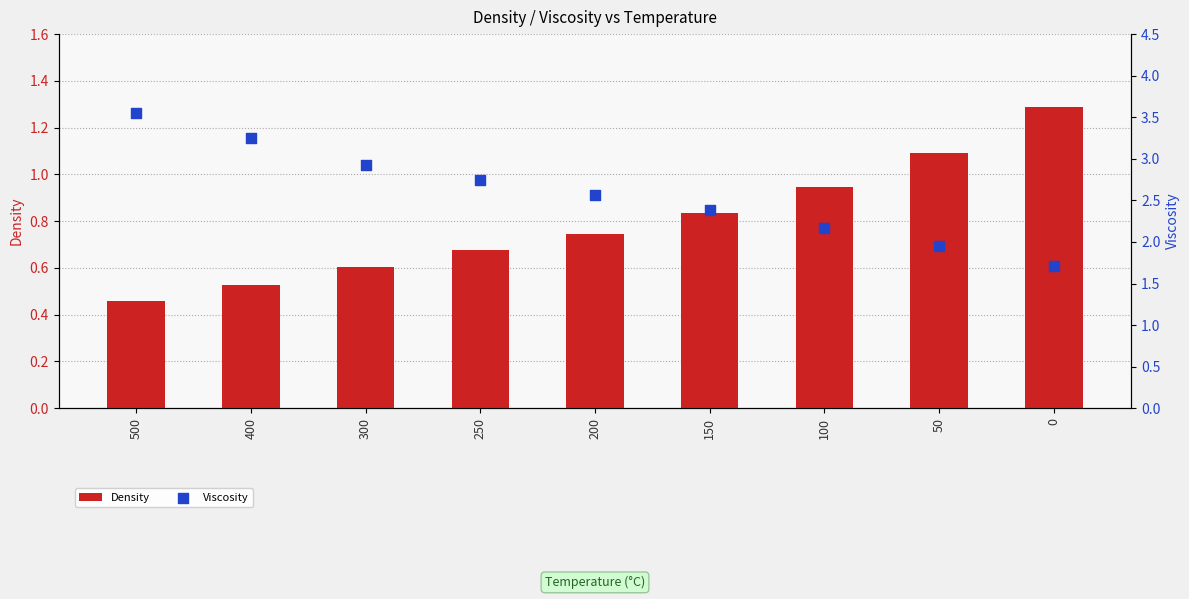

At which category is the sum across all series the highest?

500